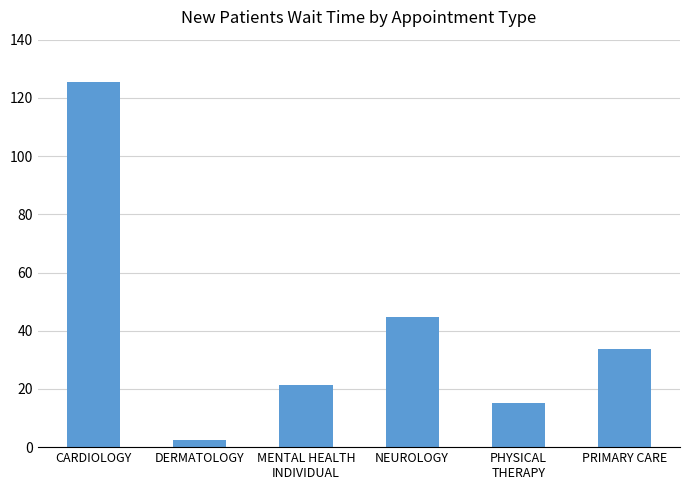

List the labels in order of value, smallest first.

DERMATOLOGY, PHYSICAL
THERAPY, MENTAL HEALTH
INDIVIDUAL, PRIMARY CARE, NEUROLOGY, CARDIOLOGY